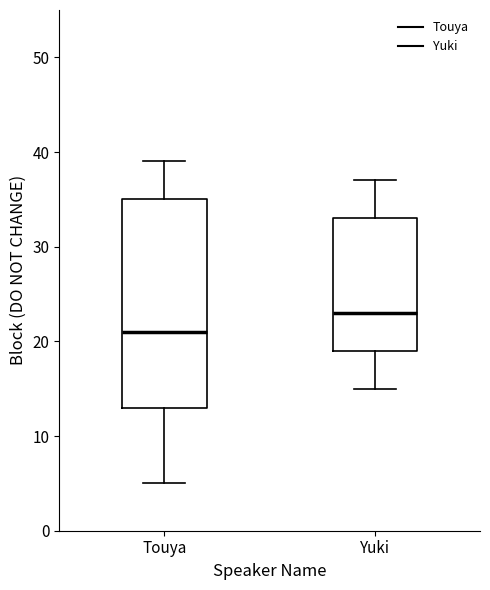

Reading left to right, transcribe this box plot: for each box, give where its median line is, the range the box spans, and where its two whiskers end, as read against the y-axis. The values are not printed on the chart, so give them approximately, as read against the axis.

Touya: median 21, box 13 to 35, whiskers 5 to 39
Yuki: median 23, box 19 to 33, whiskers 15 to 37